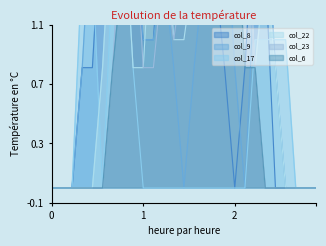

List the series in order of their peak value, lowest first.

col_8, col_9, col_17, col_22, col_23, col_6